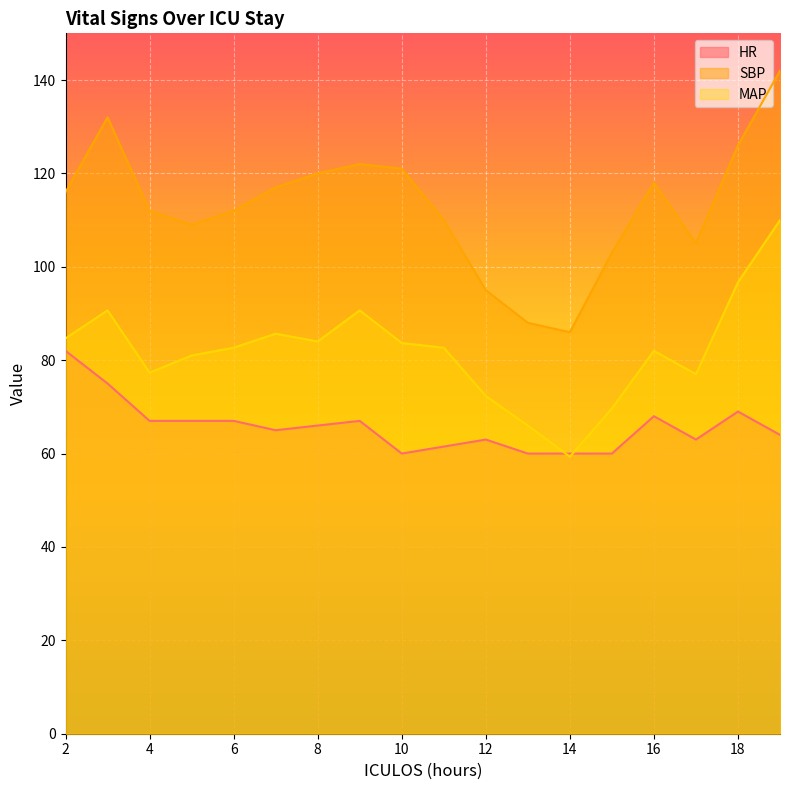

Where does the MAP series first go above 82?

2